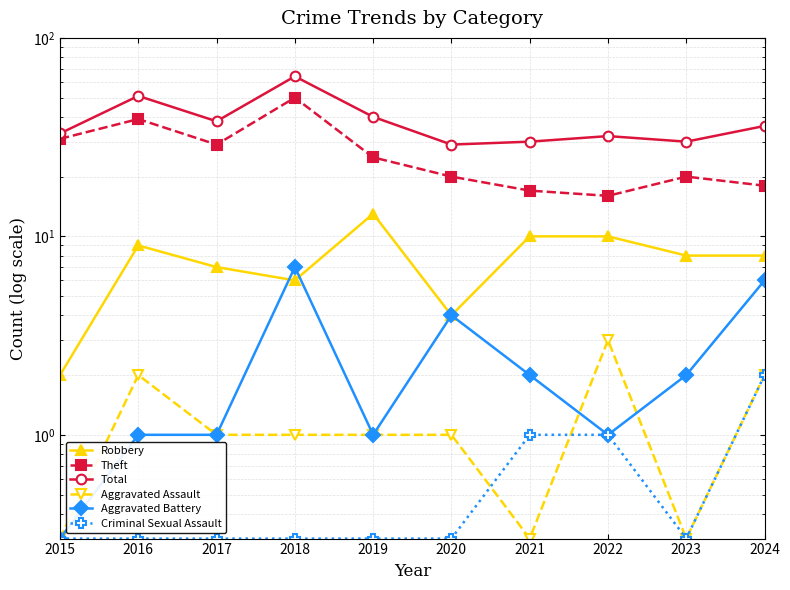

Reading left to right, list all the values displayed in this chart.

Robbery: 2015=2.0	2016=9.0	2017=7.0	2018=6.0	2019=13.0	2020=4.0	2021=10.0	2022=10.0	2023=8.0	2024=8.0
Theft: 2015=31.0	2016=39.0	2017=29.0	2018=50.0	2019=25.0	2020=20.0	2021=17.0	2022=16.0	2023=20.0	2024=18.0
Total: 2015=33.0	2016=51.0	2017=38.0	2018=64.0	2019=40.0	2020=29.0	2021=30.0	2022=32.0	2023=30.0	2024=36.0
Aggravated Assault: 2015=0.3	2016=2.0	2017=1.0	2018=1.0	2019=1.0	2020=1.0	2021=0.3	2022=3.0	2023=0.3	2024=2.0
Aggravated Battery: 2015=0.3	2016=1.0	2017=1.0	2018=7.0	2019=1.0	2020=4.0	2021=2.0	2022=1.0	2023=2.0	2024=6.0
Criminal Sexual Assault: 2015=0.3	2016=0.3	2017=0.3	2018=0.3	2019=0.3	2020=0.3	2021=1.0	2022=1.0	2023=0.3	2024=2.0